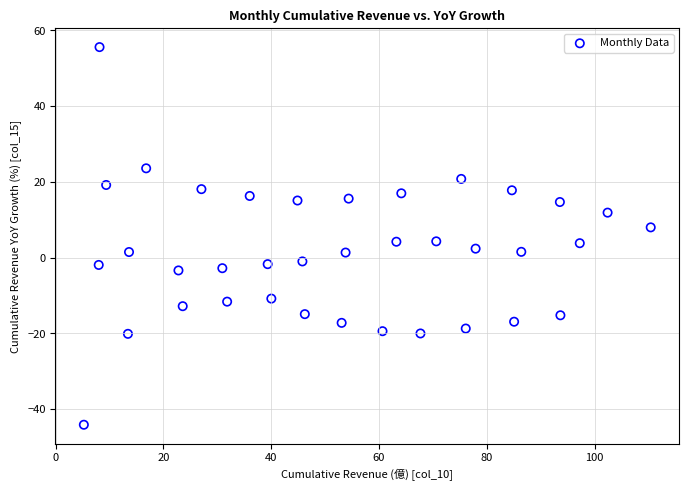

What is the range of X values (max minus min)?

105.2